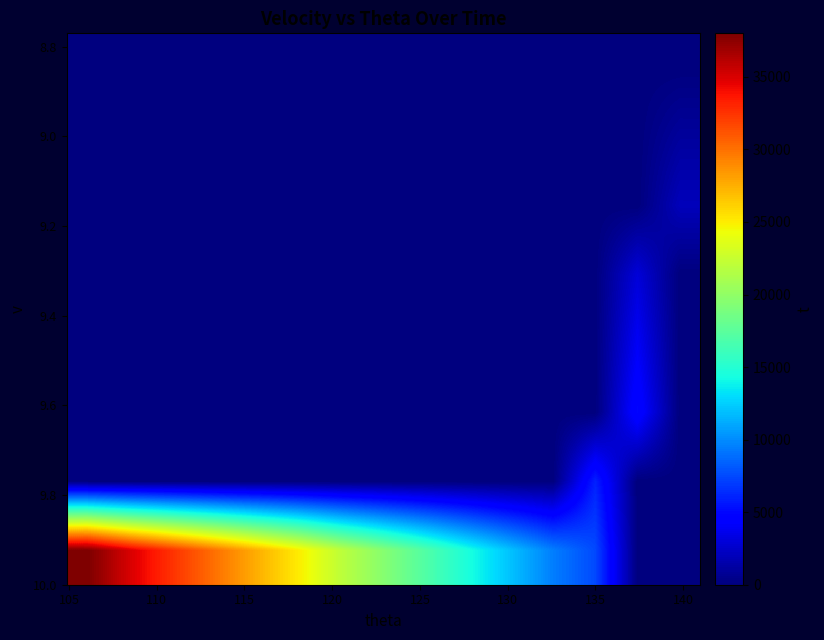

At how many categories does at least one series exceed 36882?

1